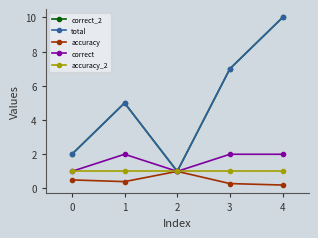

Reading right to left, extract all data points from this chart.

correct_2: 10.0	7.0	1.0	5.0	2.0
total: 10.0	7.0	1.0	5.0	2.0
accuracy: 0.2	0.3	1.0	0.4	0.5
correct: 2.0	2.0	1.0	2.0	1.0
accuracy_2: 1.0	1.0	1.0	1.0	1.0